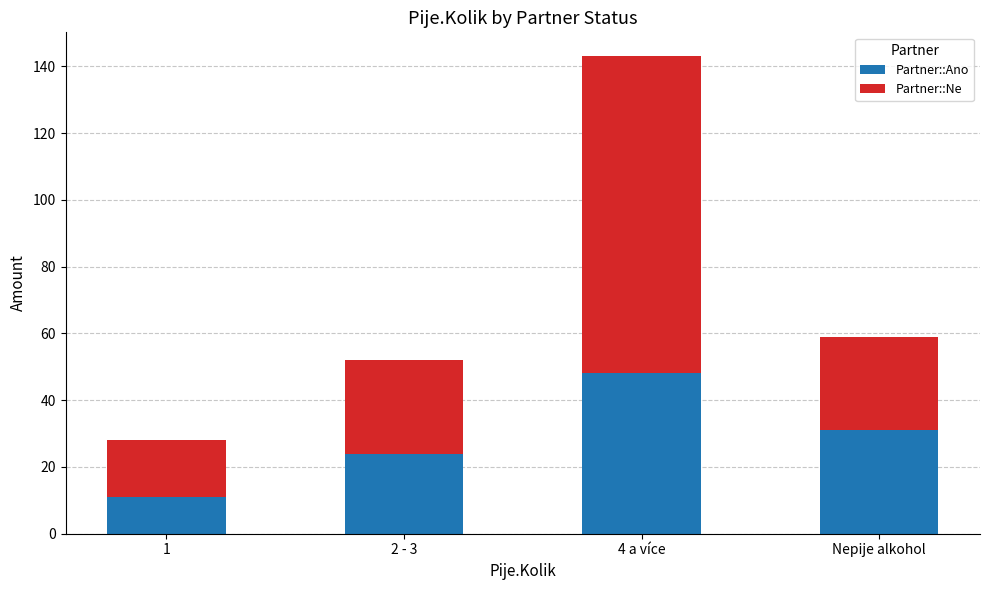

Reading left to right, transcribe the values for Partner::Ano.

1=11	2 - 3=24	4 a více=48	Nepije alkohol=31